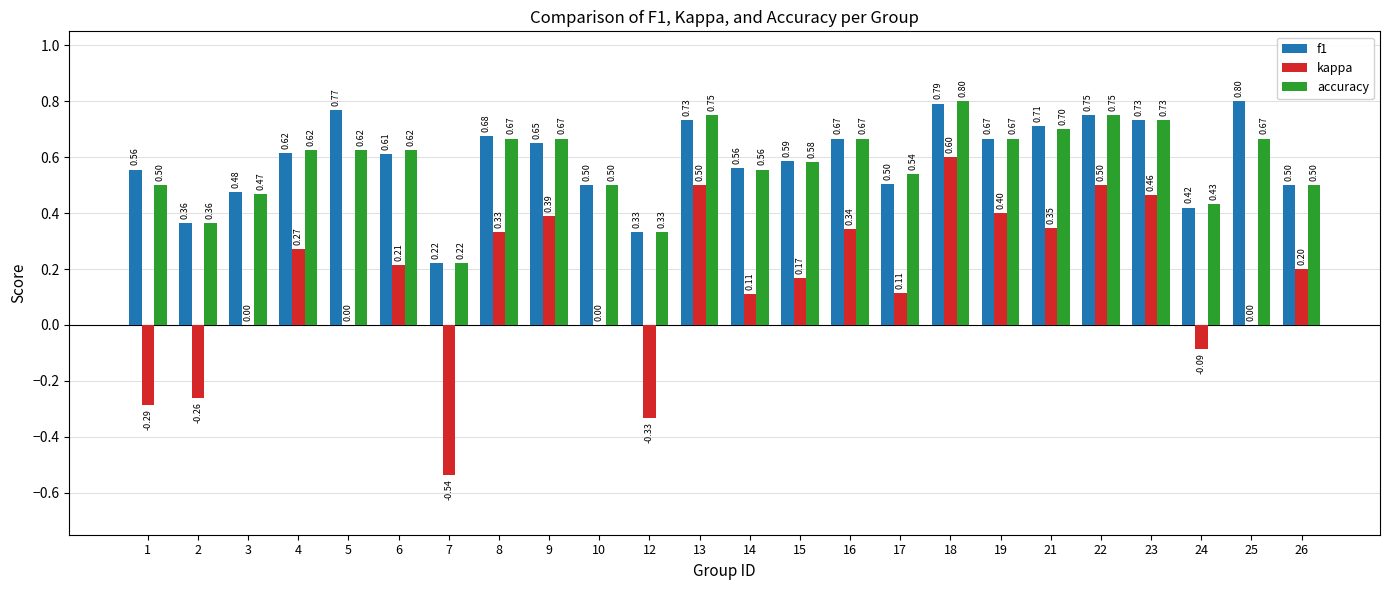

What is the sum of the accuracy values at 1 and 23?

1.2